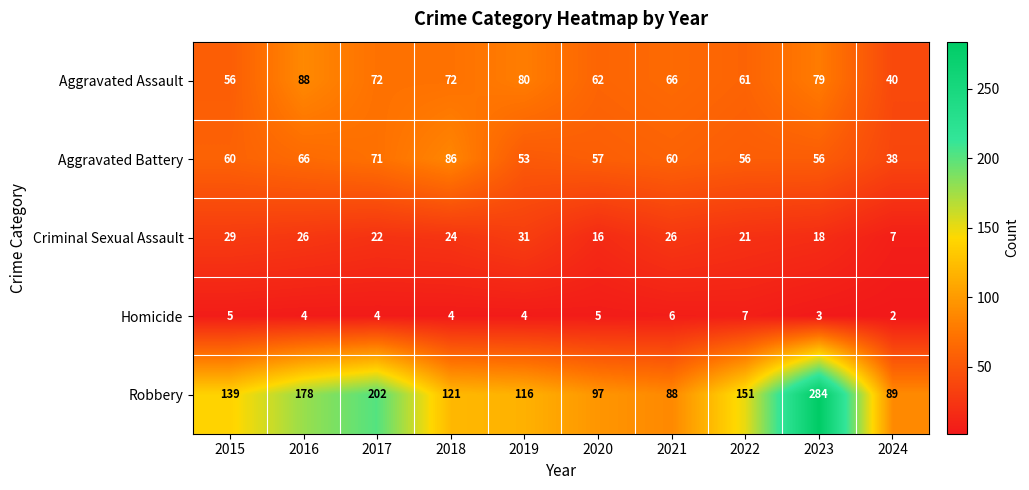

True or false: Homicide has a value of 5 at 2020.

True